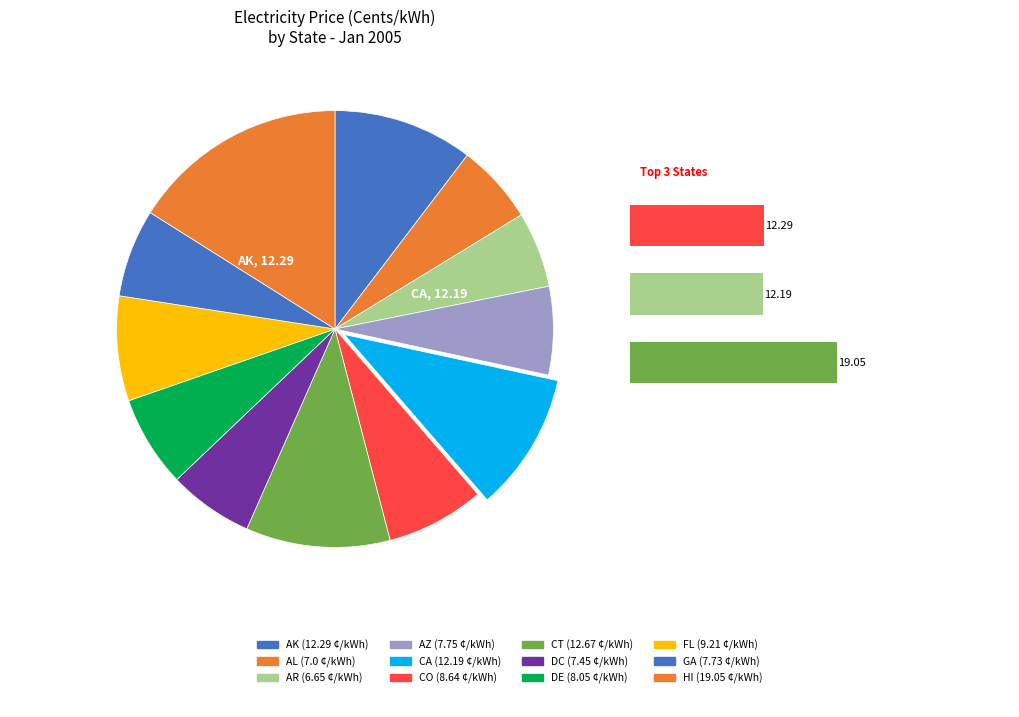

What is the total percentage of CO and GA?

13.8%